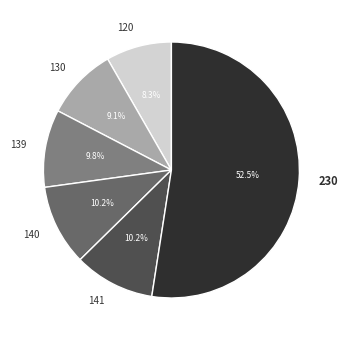

The 139 slice represents 10% of the pie. True or false?

True